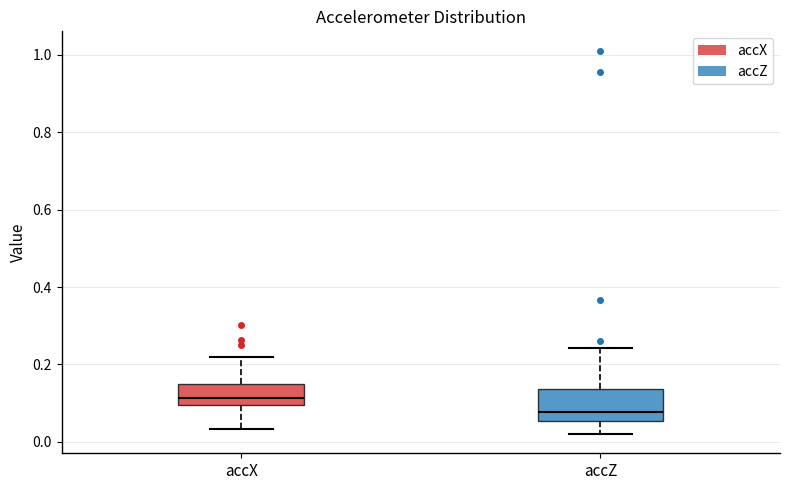

Which box is the tallest, from its lower edge to its upper edge?

accZ